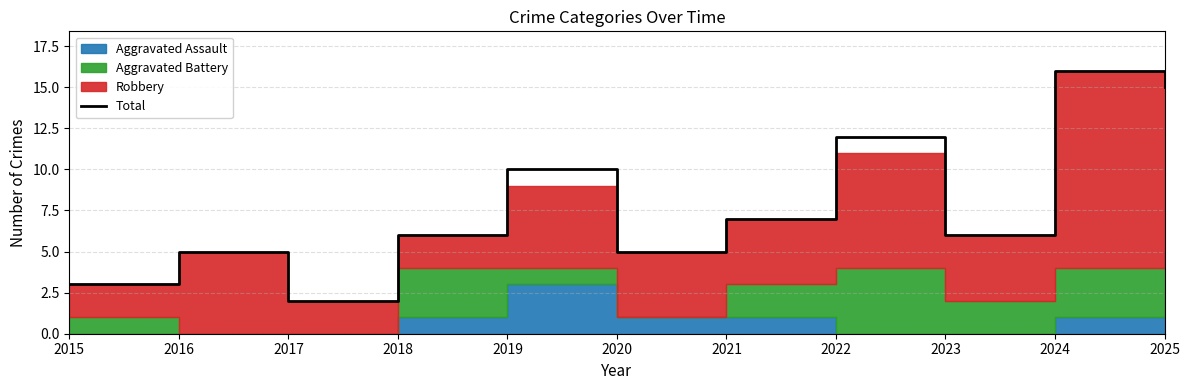

Approximately how many times larger is the value at 2022 compared to 2020?

2.4